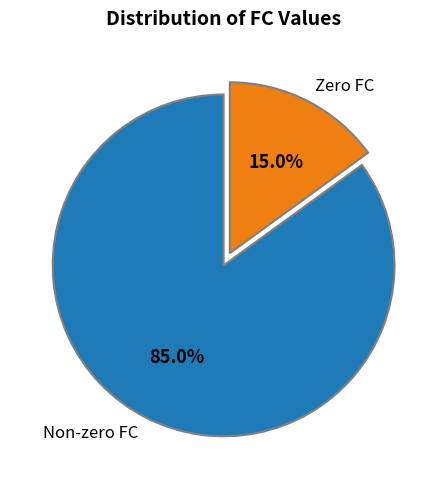

What portion of the pie excludes Non-zero FC?

15.0%